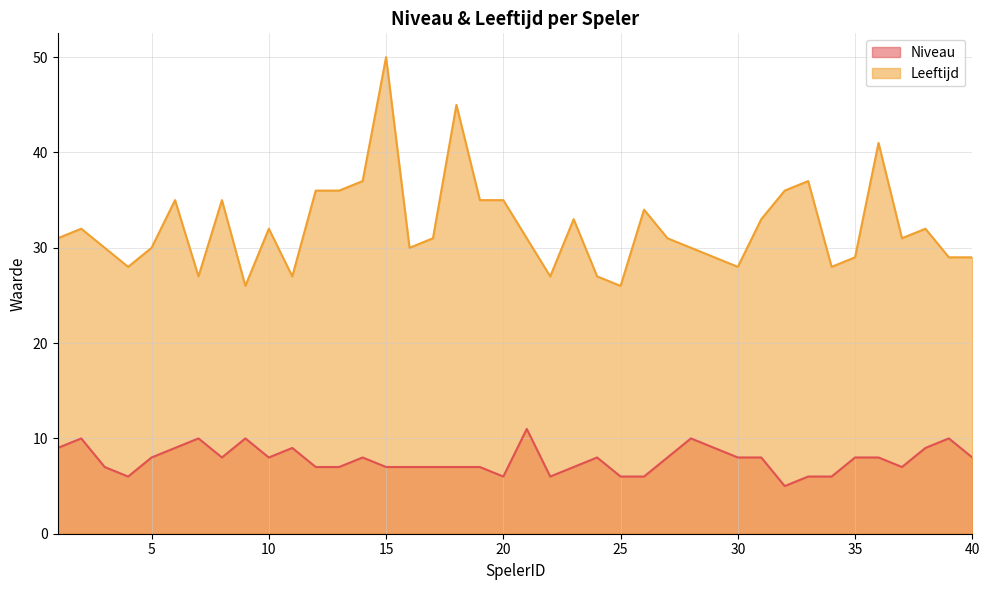

True or false: Leeftijd and Niveau intersect in this chart.

False